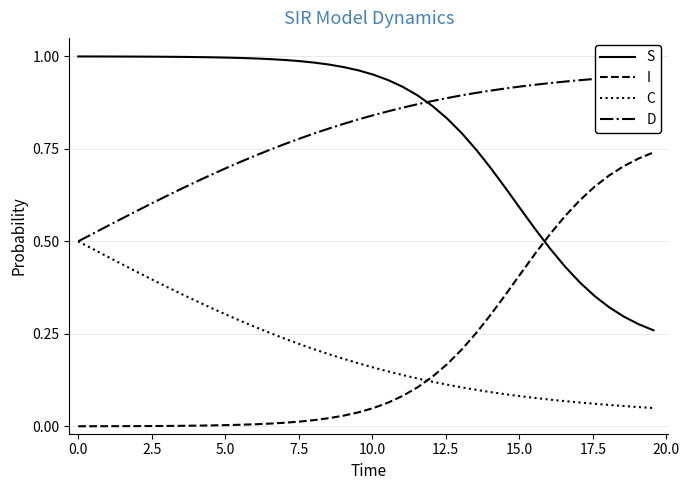

True or false: C and S cross at least once.

False